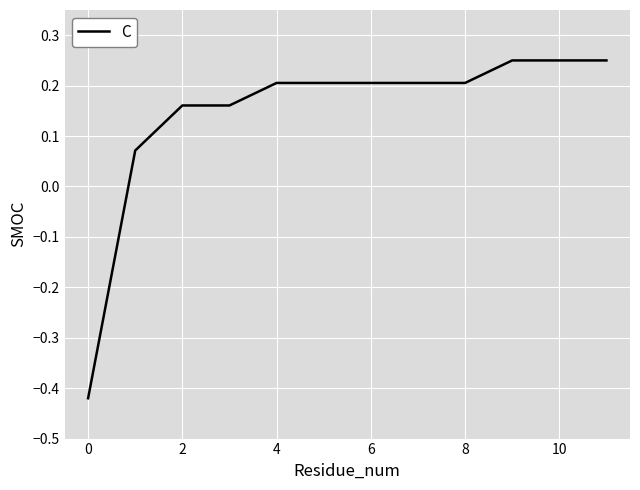

How many lines are shown in the chart?

1